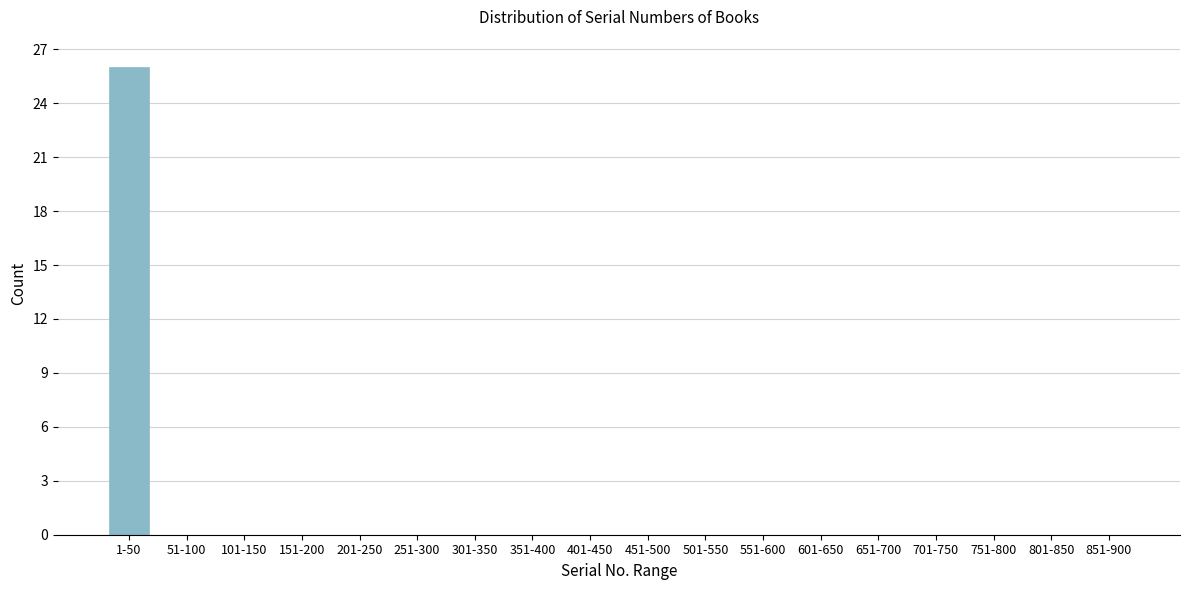

Reading right to left, transcribe all the data shown in this chart.

851-900=0	801-850=0	751-800=0	701-750=0	651-700=0	601-650=0	551-600=0	501-550=0	451-500=0	401-450=0	351-400=0	301-350=0	251-300=0	201-250=0	151-200=0	101-150=0	51-100=0	1-50=26